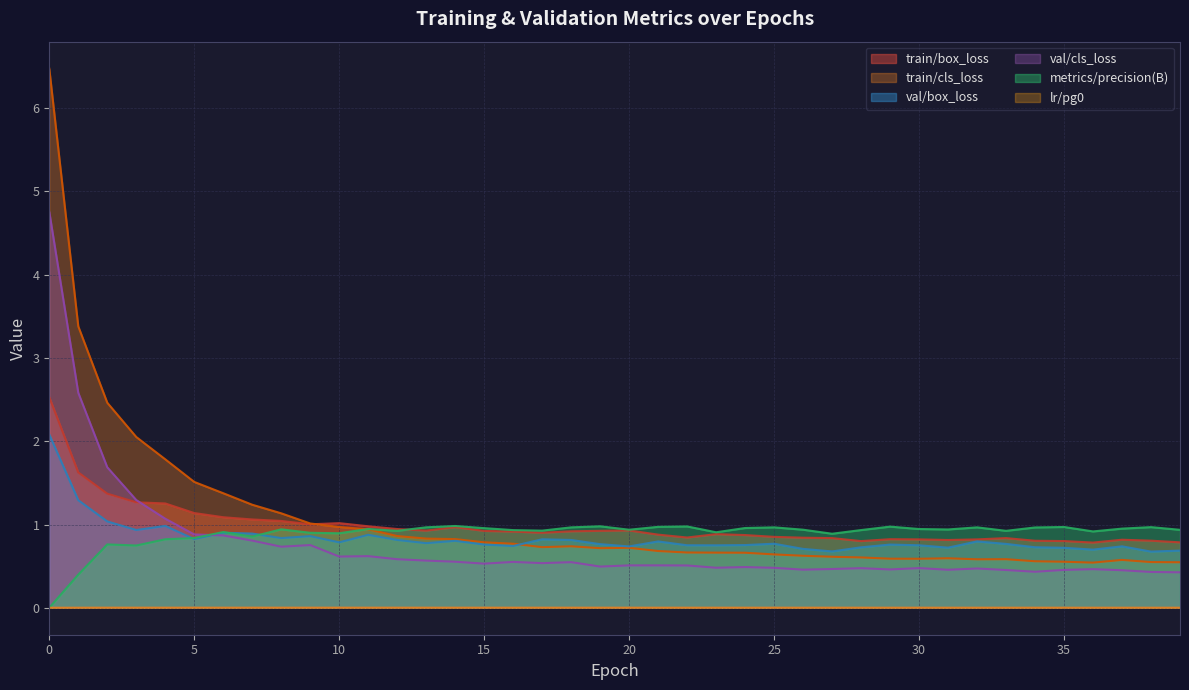

Where is val/cls_loss nearest to the value 2?

2